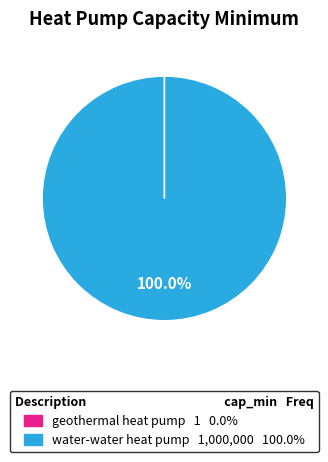

Is water-water heat pump the majority of the pie?

Yes